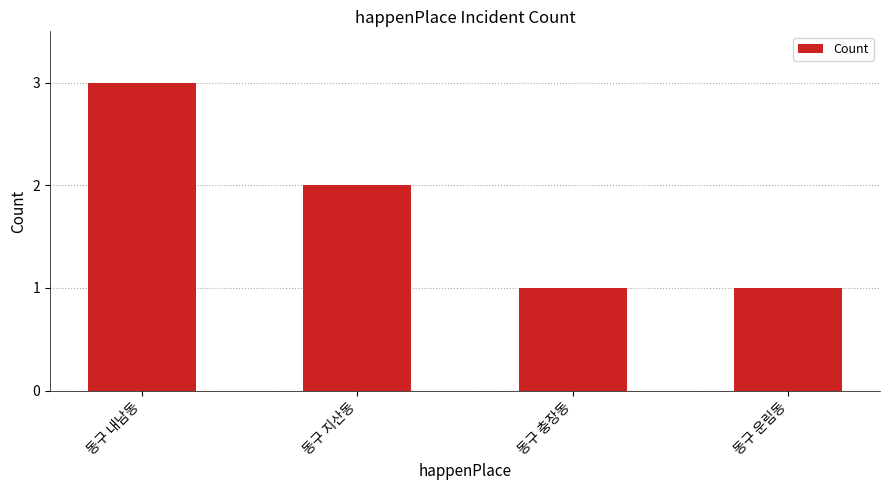

What is the value of the 4th bar from the left?

1